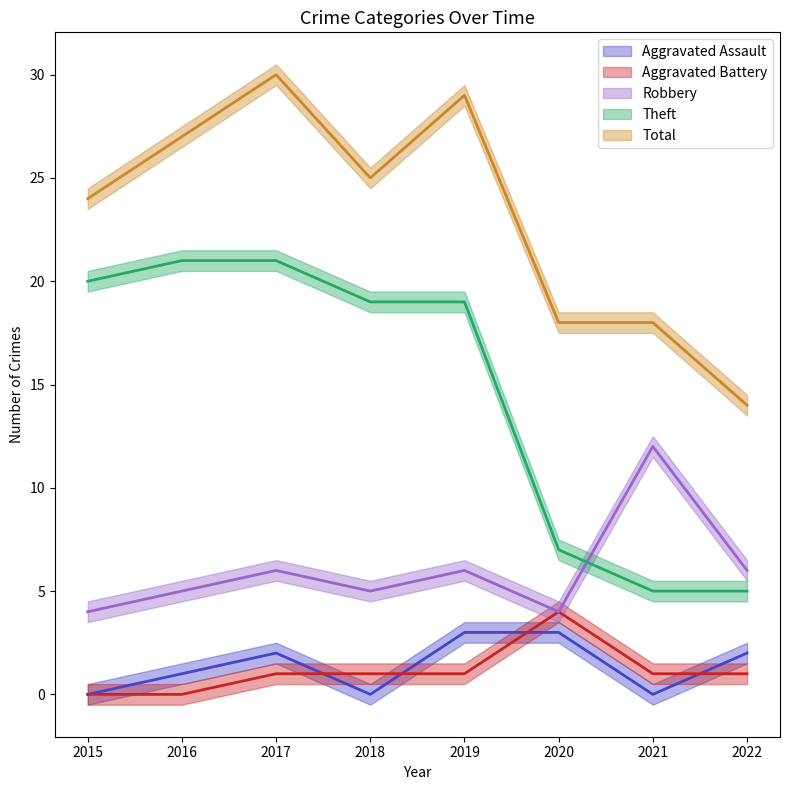

Is this an area chart (filled region under the line)?

No